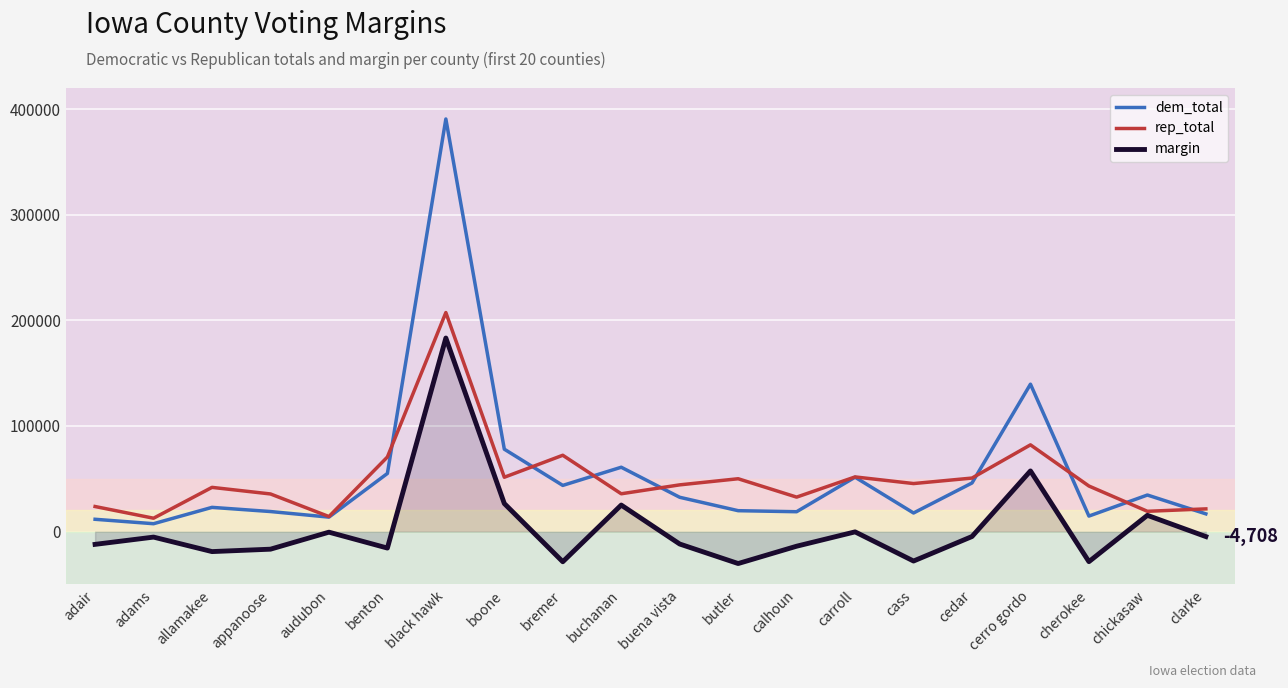

How many interior local valleys does the dem_total series have?

6